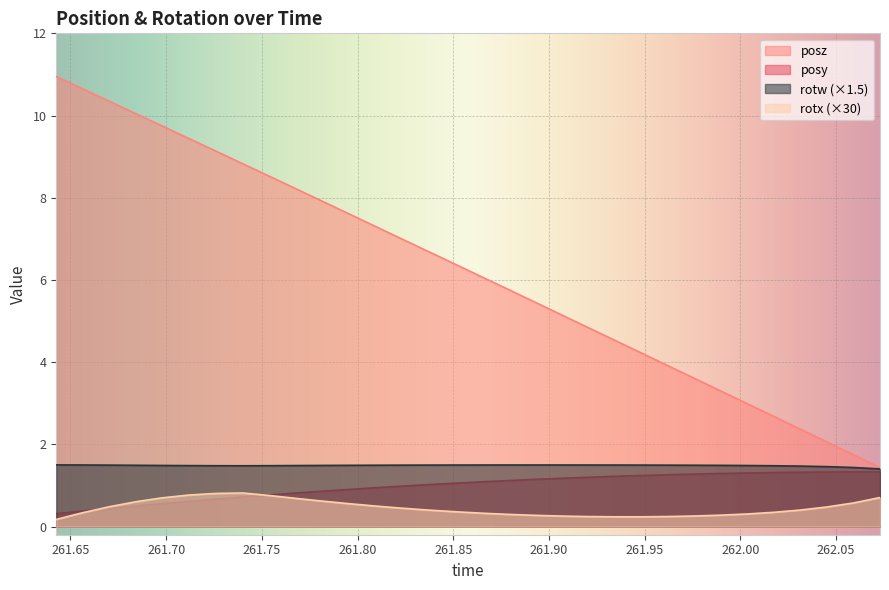

True or false: rotw and posz cross at least once.

False